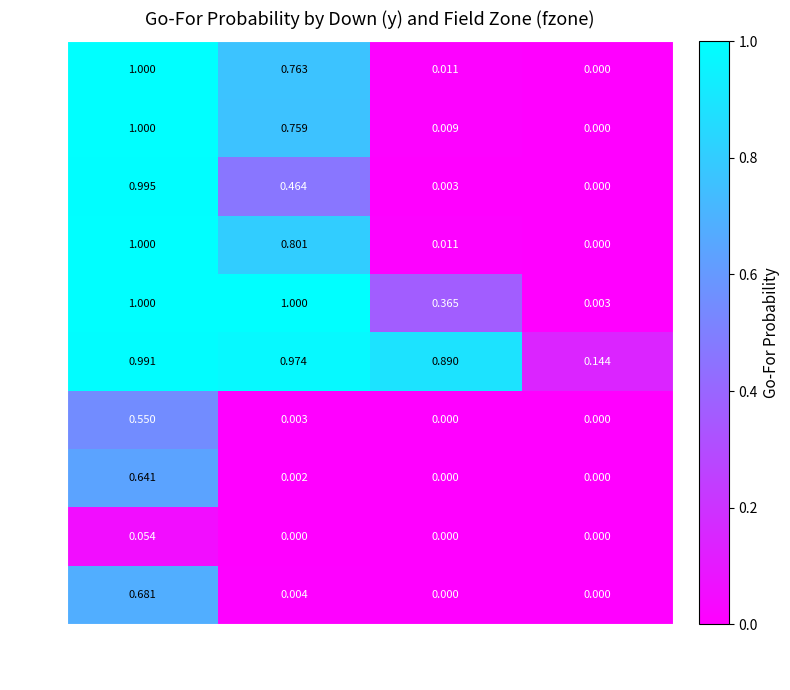

Is the value of 8 at 3 greater than the value of 5 at 2?

No